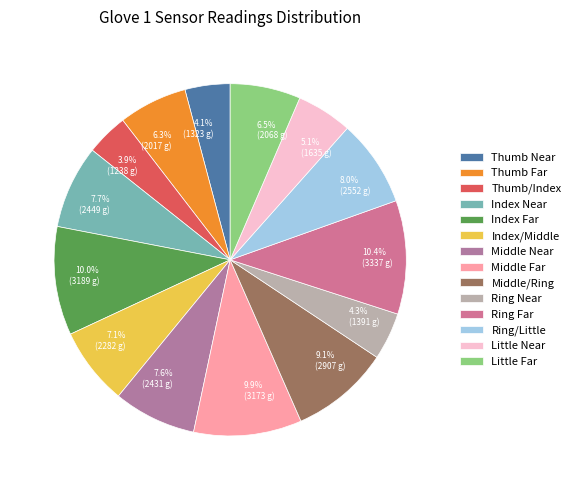

To the nearest percent, what percentage of the pie is Middle Near?

8%